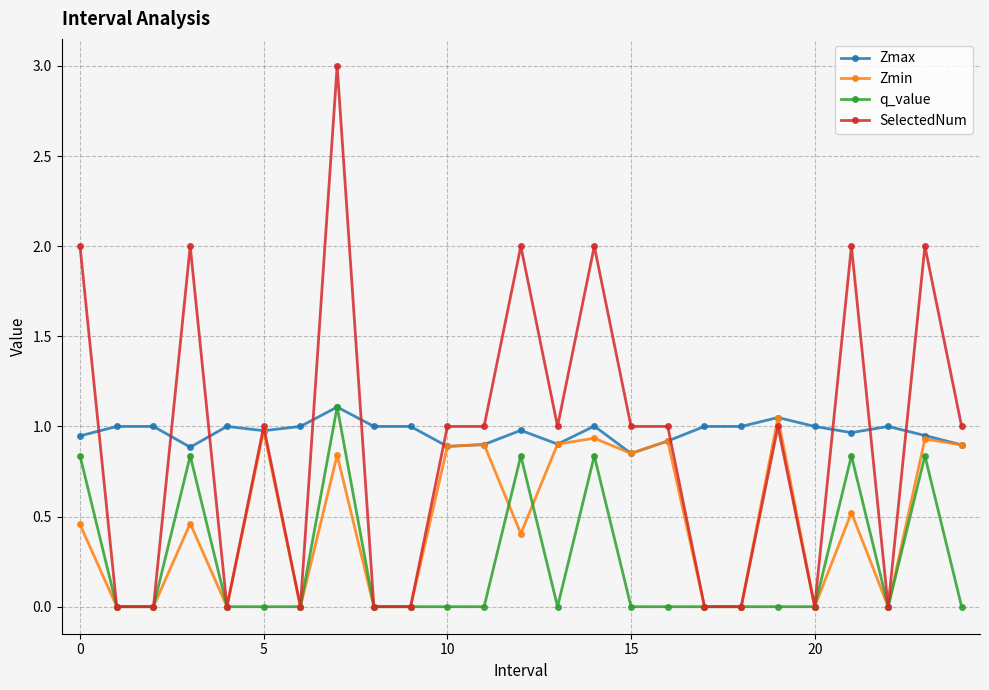

True or false: q_value has more than 2 interior local peaks.

True